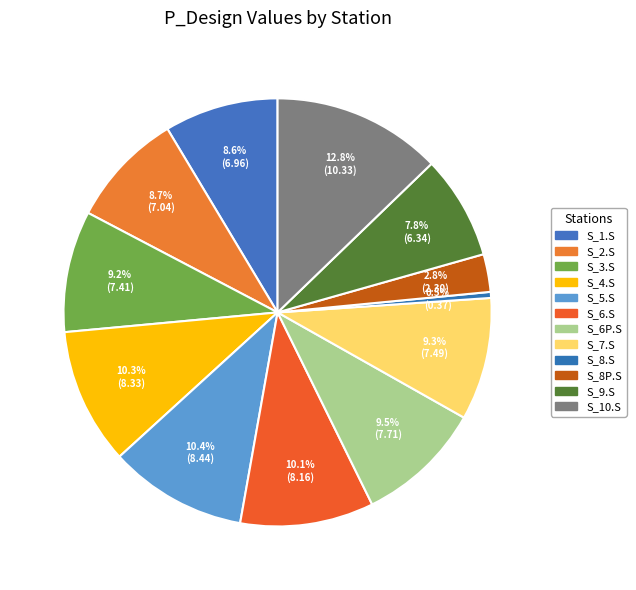

Is S_1.S the majority of the pie?

No